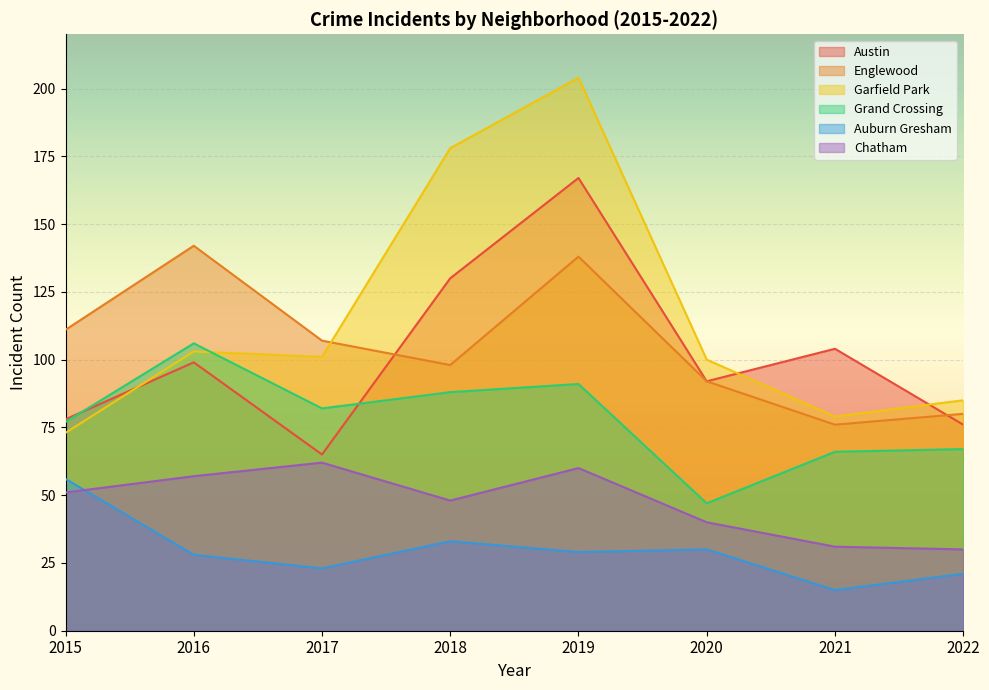

Rank the series by their maximum value, from highest to lowest.

Garfield Park, Austin, Englewood, Grand Crossing, Chatham, Auburn Gresham